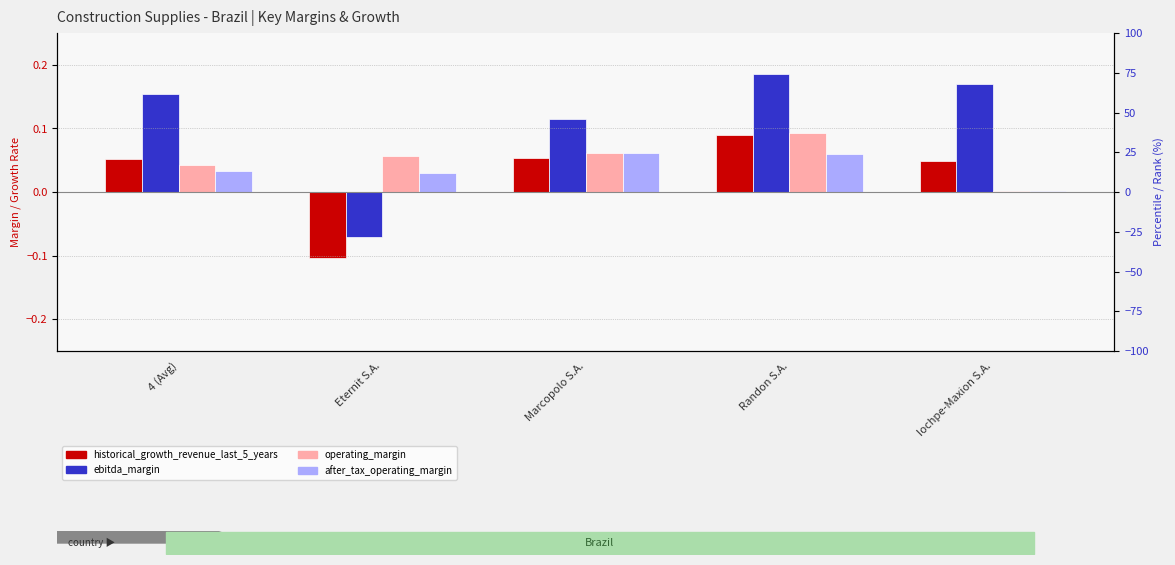

Rank the series at Marcopolo S.A. from lowest to highest value.

historical_growth_revenue_last_5_years, operating_margin, after_tax_operating_margin, ebitda_margin